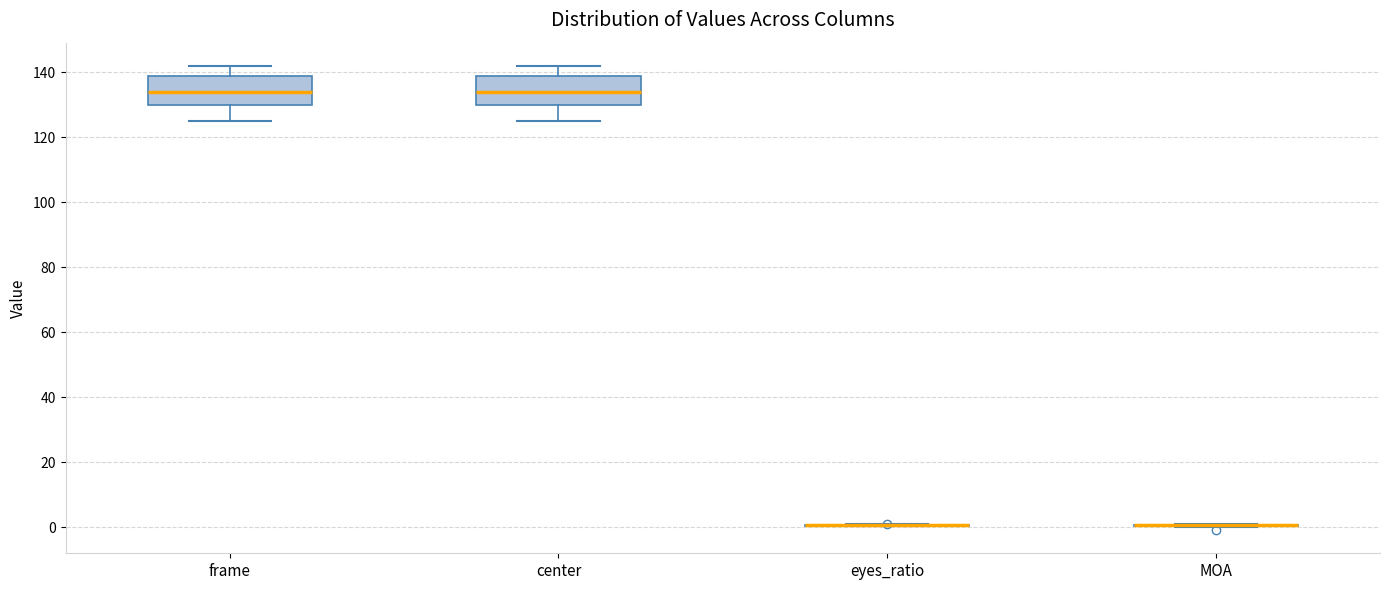

Where does the median line of the box for center sit on the y-axis? The values are not printed on the chart, so give them approximately, as read against the axis.

134